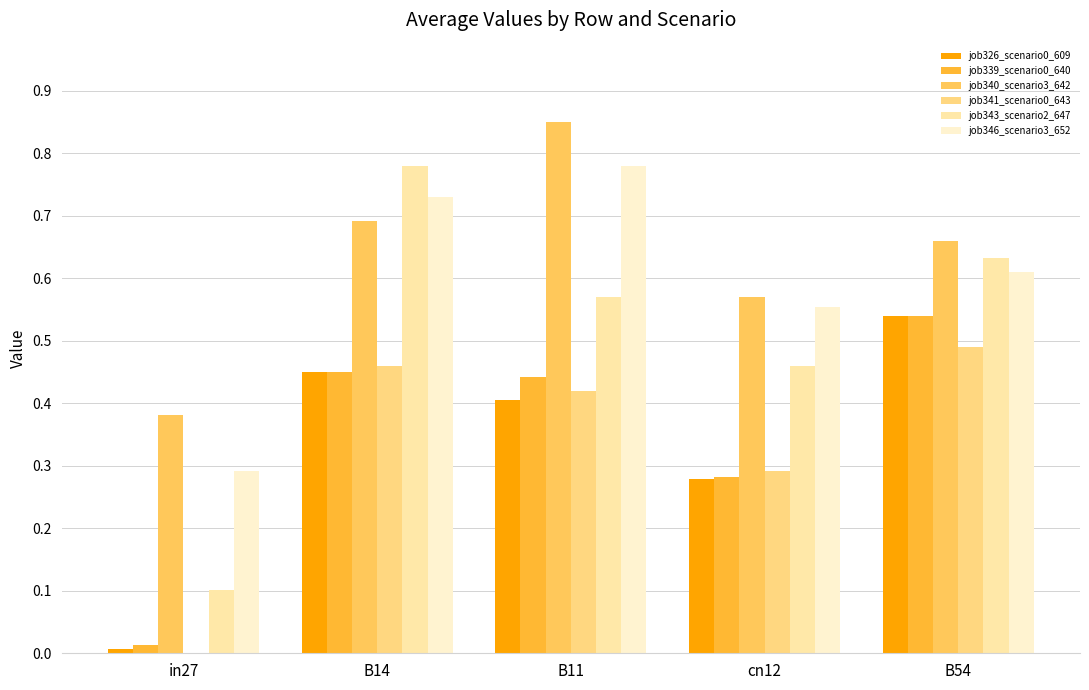

Which category has the highest value in the job340_scenario3_642 series?

B11